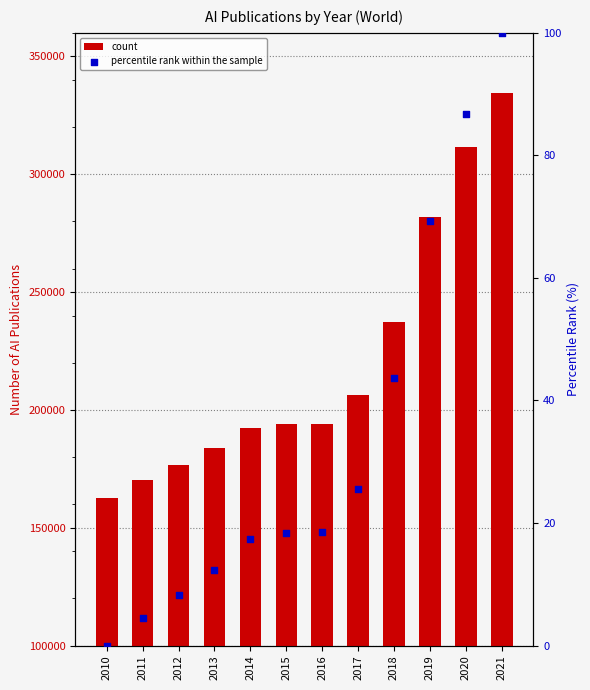

Is the value of count at 2014 greater than the value of percentile rank within the sample at 2020?

Yes